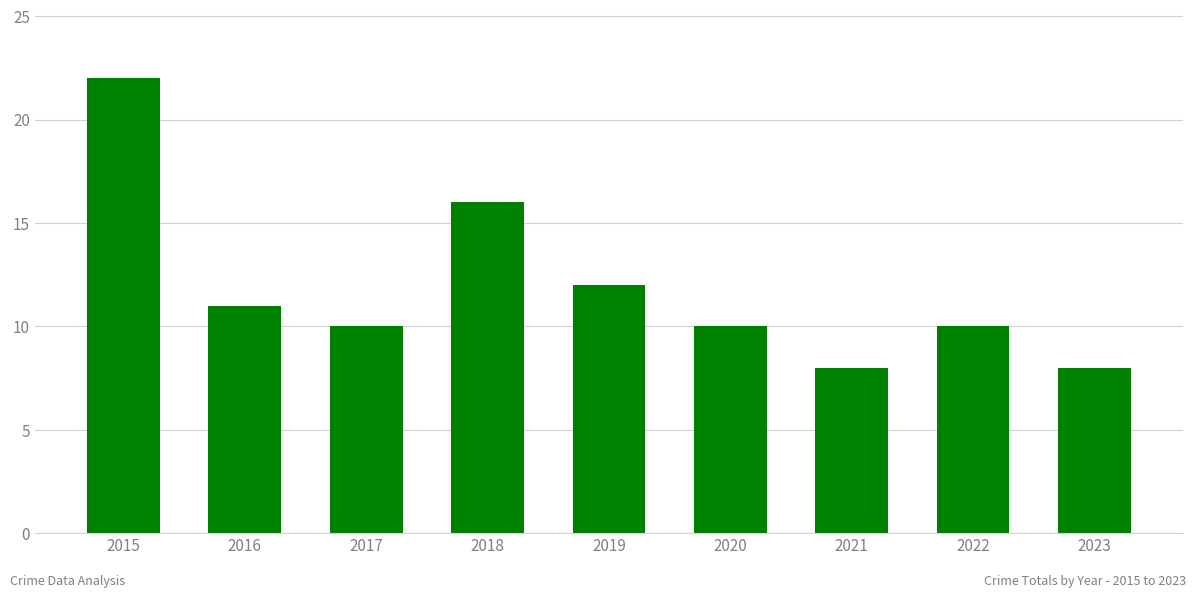

The value at 2020 is 15. True or false?

False